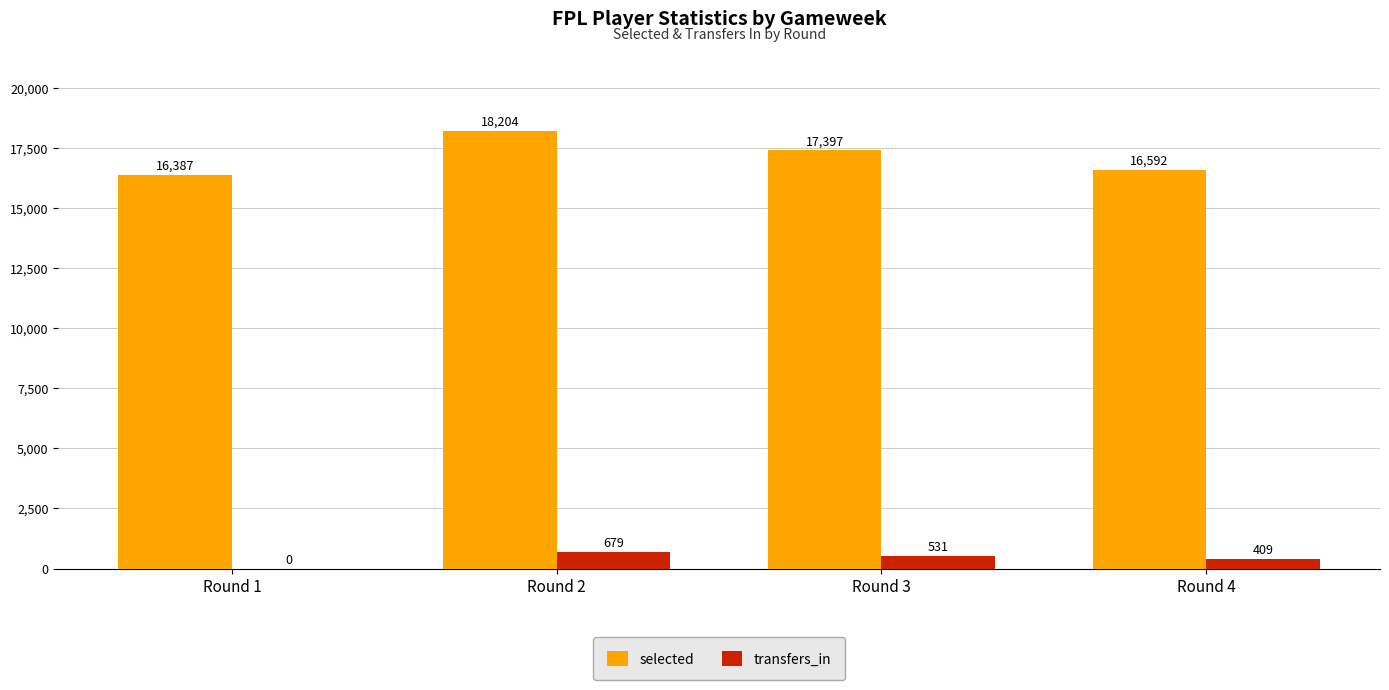

At which label does transfers_in first exceed 531?

Round 2